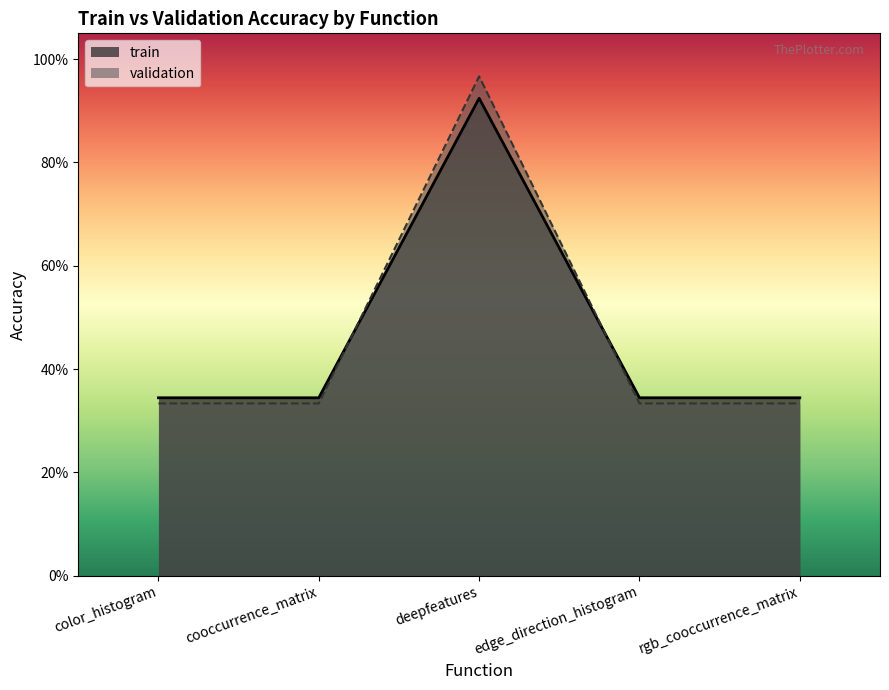

Rank the series by their average value, from highest to lowest.

train, validation